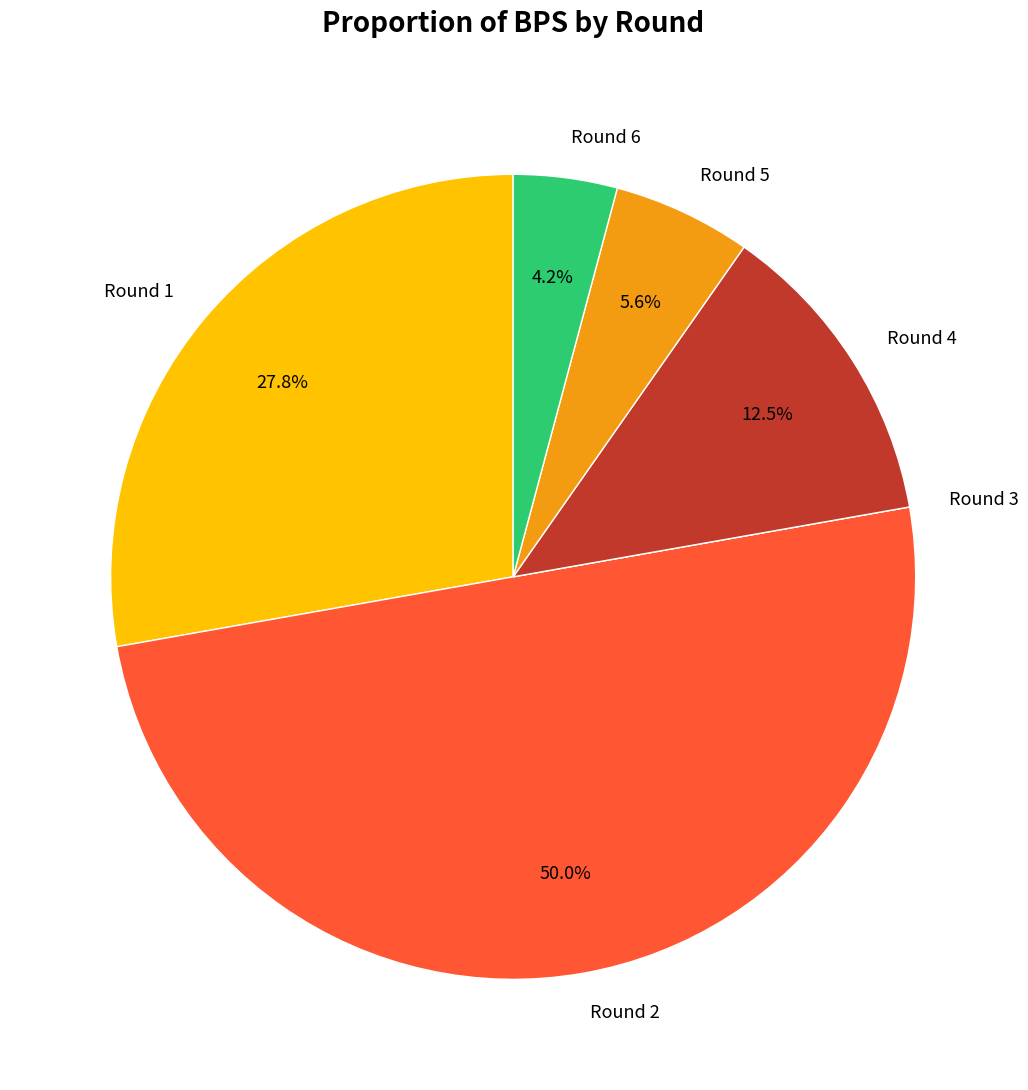

To the nearest percent, what is the difference between the largest and smallest slice percentages?

50%